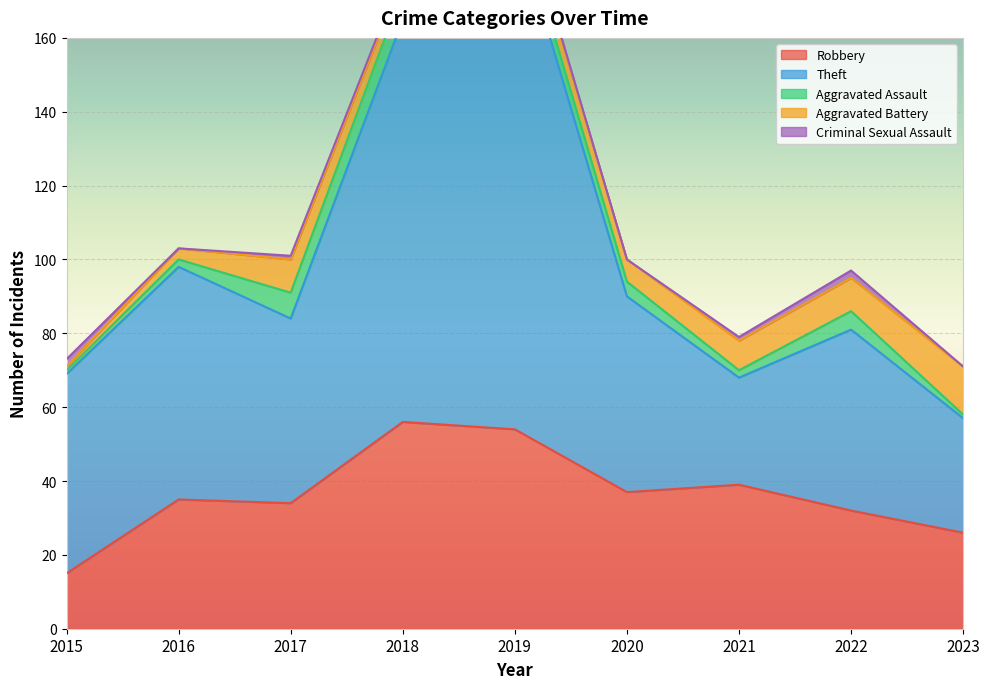

What is the difference between the maximum and minimum values in the Robbery series?

41